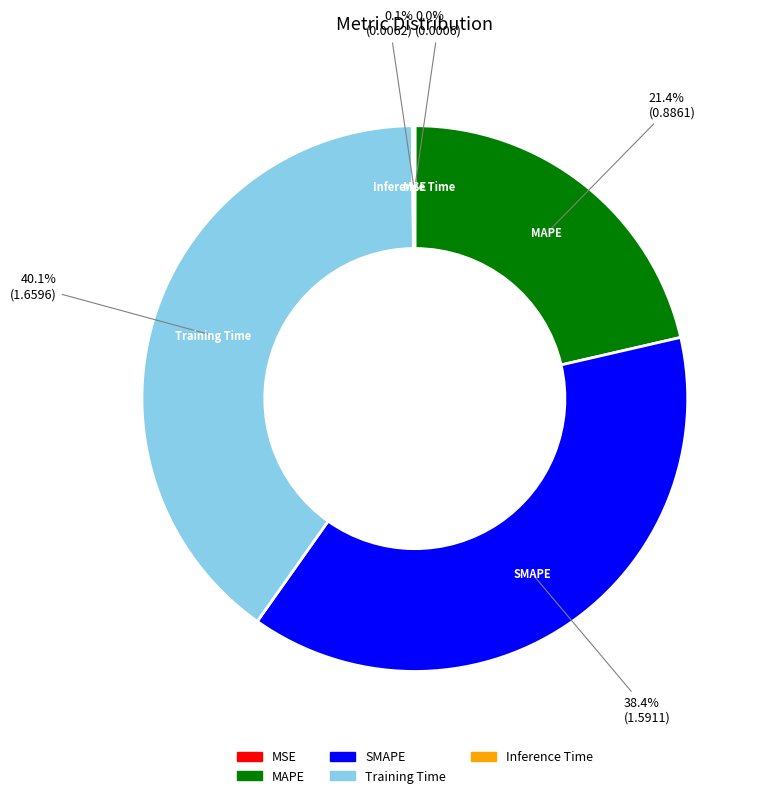

To the nearest percent, what is the difference between the MAPE and SMAPE slice percentages?

17%